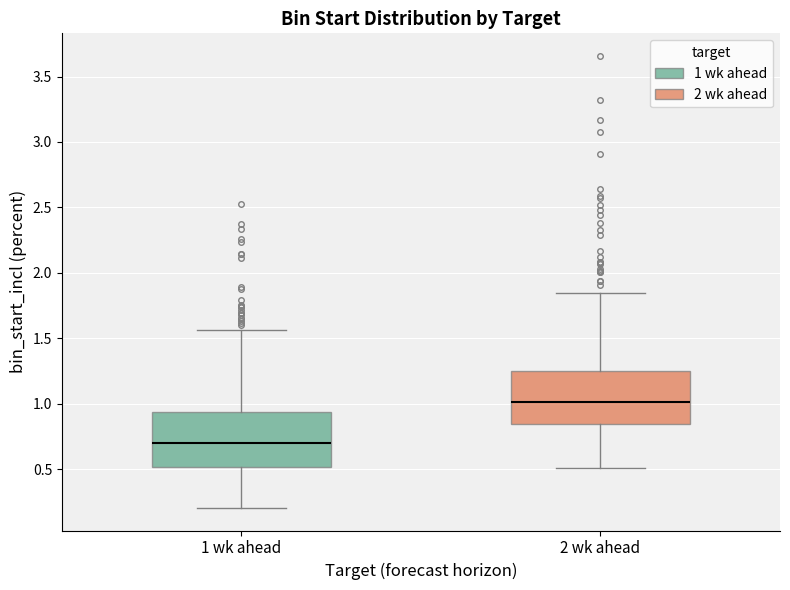

Reading left to right, read every box against the y-axis: the position of its median line, the range the box covers, and the ends of its whiskers. The values are not printed on the chart, so give them approximately, as read against the axis.

1 wk ahead: median 0.70, box 0.50 to 0.95, whiskers 0.20 to 1.55
2 wk ahead: median 1.00, box 0.85 to 1.25, whiskers 0.50 to 1.85